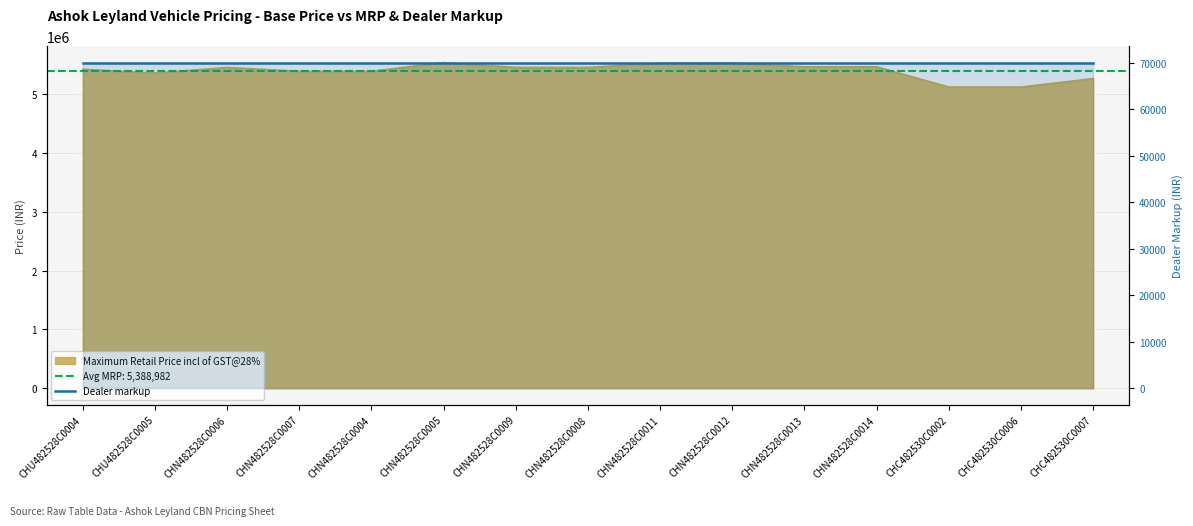

Which label corresponds to the smallest value in the chart?

CHC482530C0002